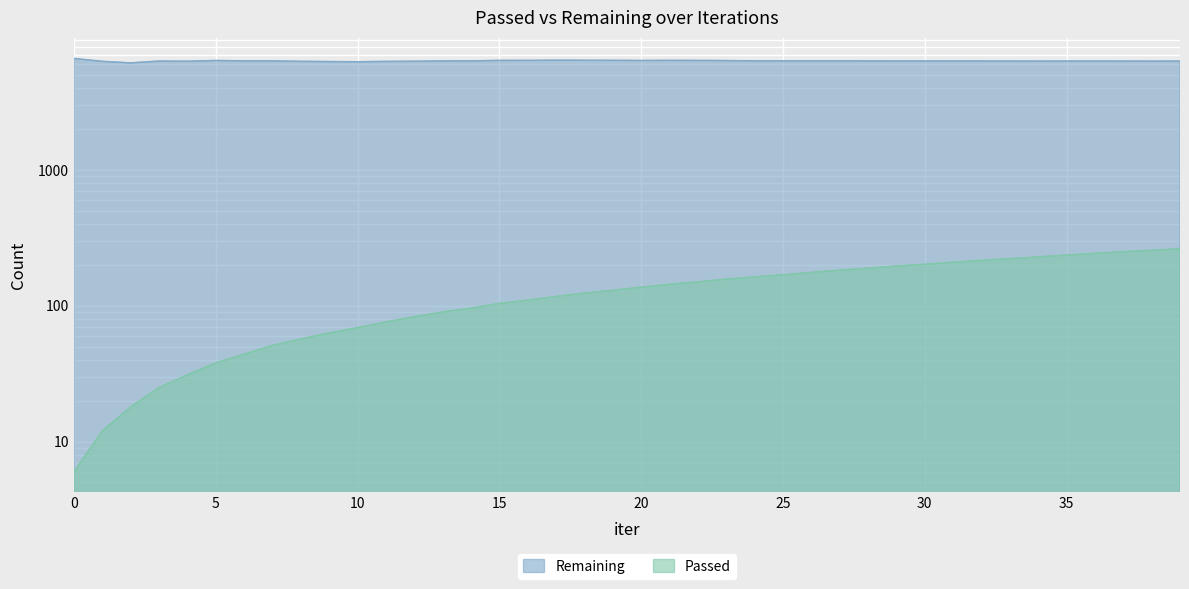

What is the value of the Passed point at the 14th from the left?

90